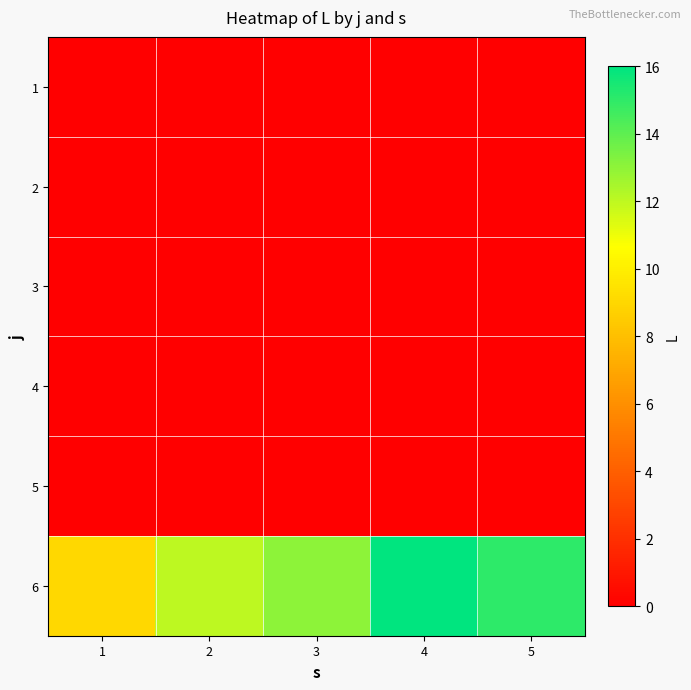

Reading left to right, transcribe all the data shown in this chart.

1: 1=0	2=0	3=0	4=0	5=0
2: 1=0	2=0	3=0	4=0	5=0
3: 1=0	2=0	3=0	4=0	5=0
4: 1=0	2=0	3=0	4=0	5=0
5: 1=0	2=0	3=0	4=0	5=0
6: 1=9	2=12	3=13	4=16	5=15